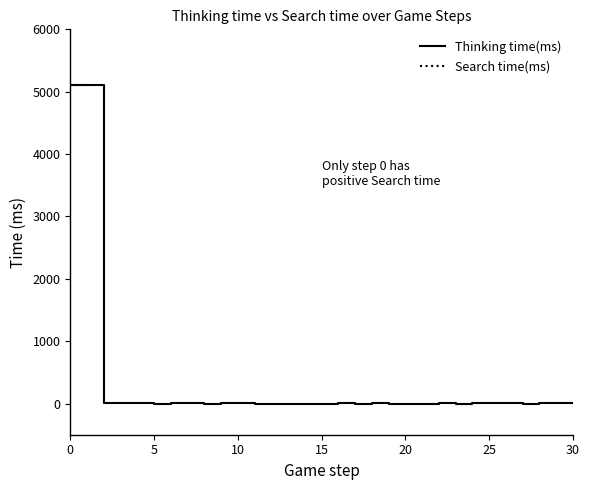

How many values in Thinking time(ms) are above zero?

18